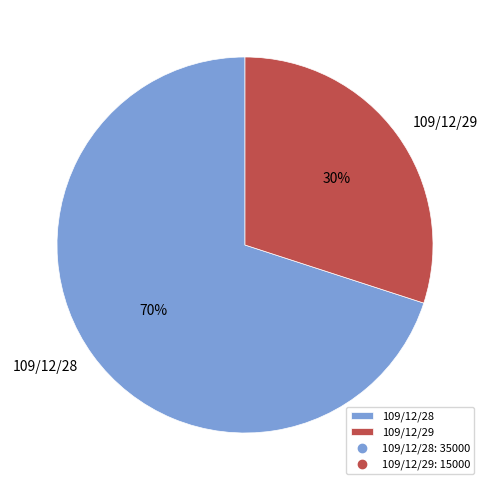

Rank the categories by value from lowest to highest.

109/12/29, 109/12/28